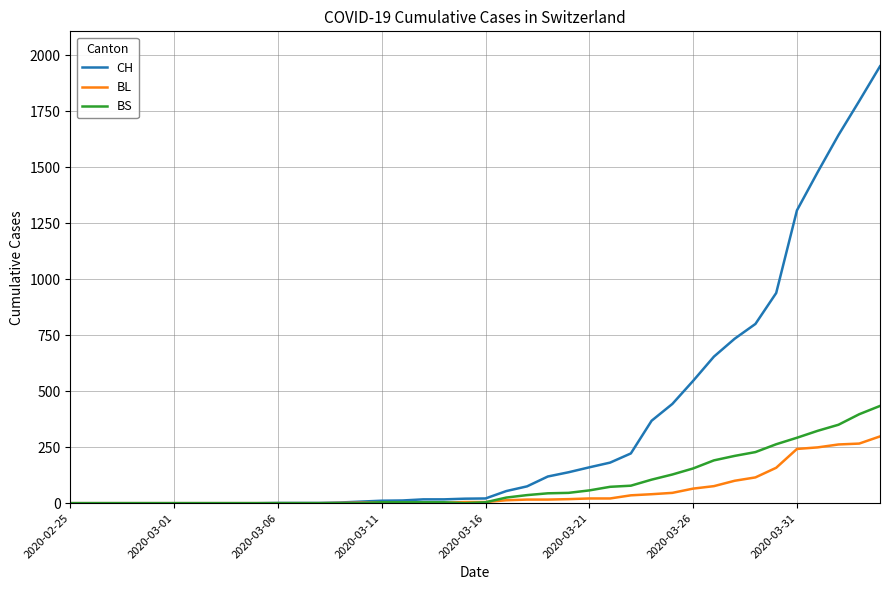

Which series has the largest total across all categories?

CH